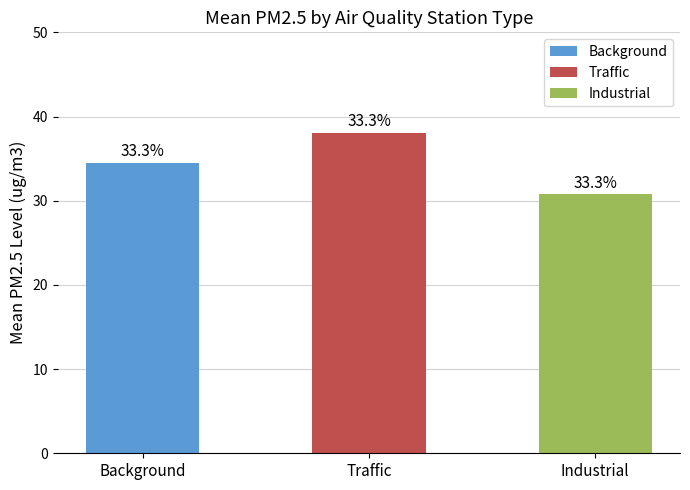

List the labels in order of value, largest first.

Traffic, Background, Industrial